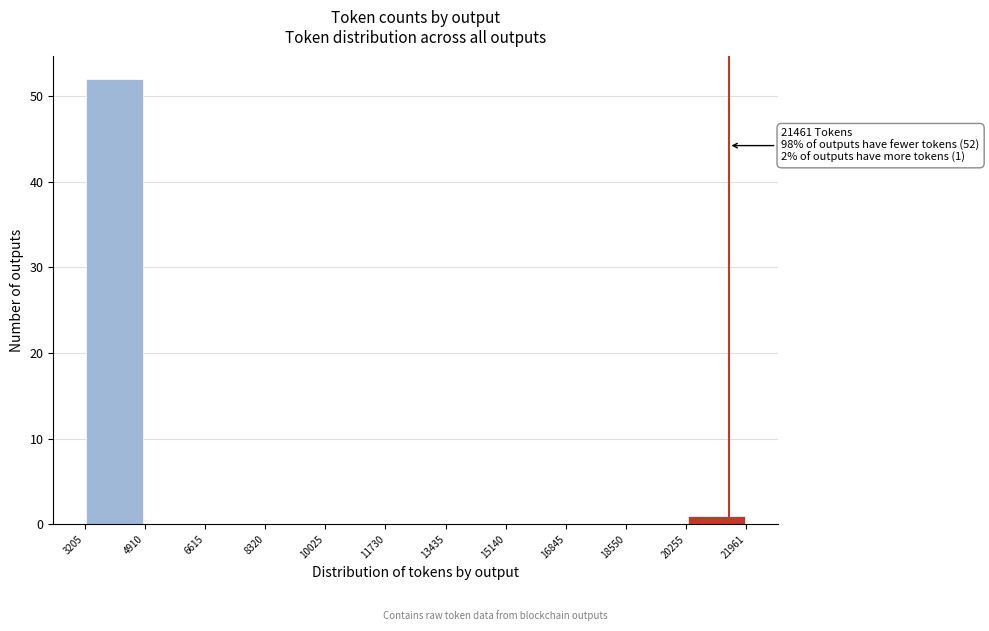

Over which range of the x-axis is the bar tallest?

3205 to 4910